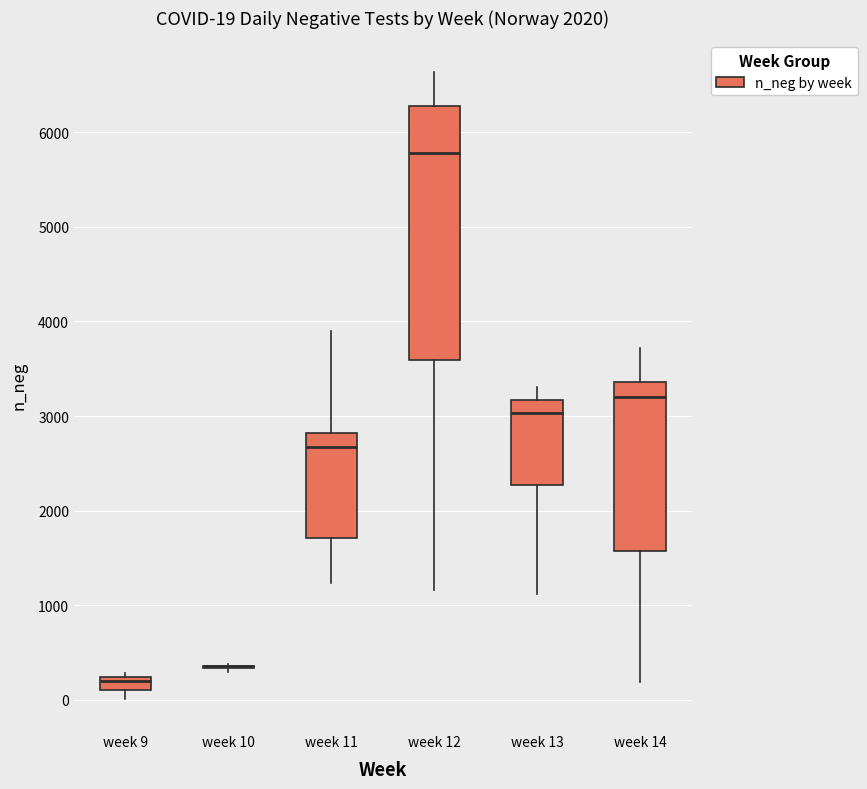

Which box is the tallest, from its lower edge to its upper edge?

week 12